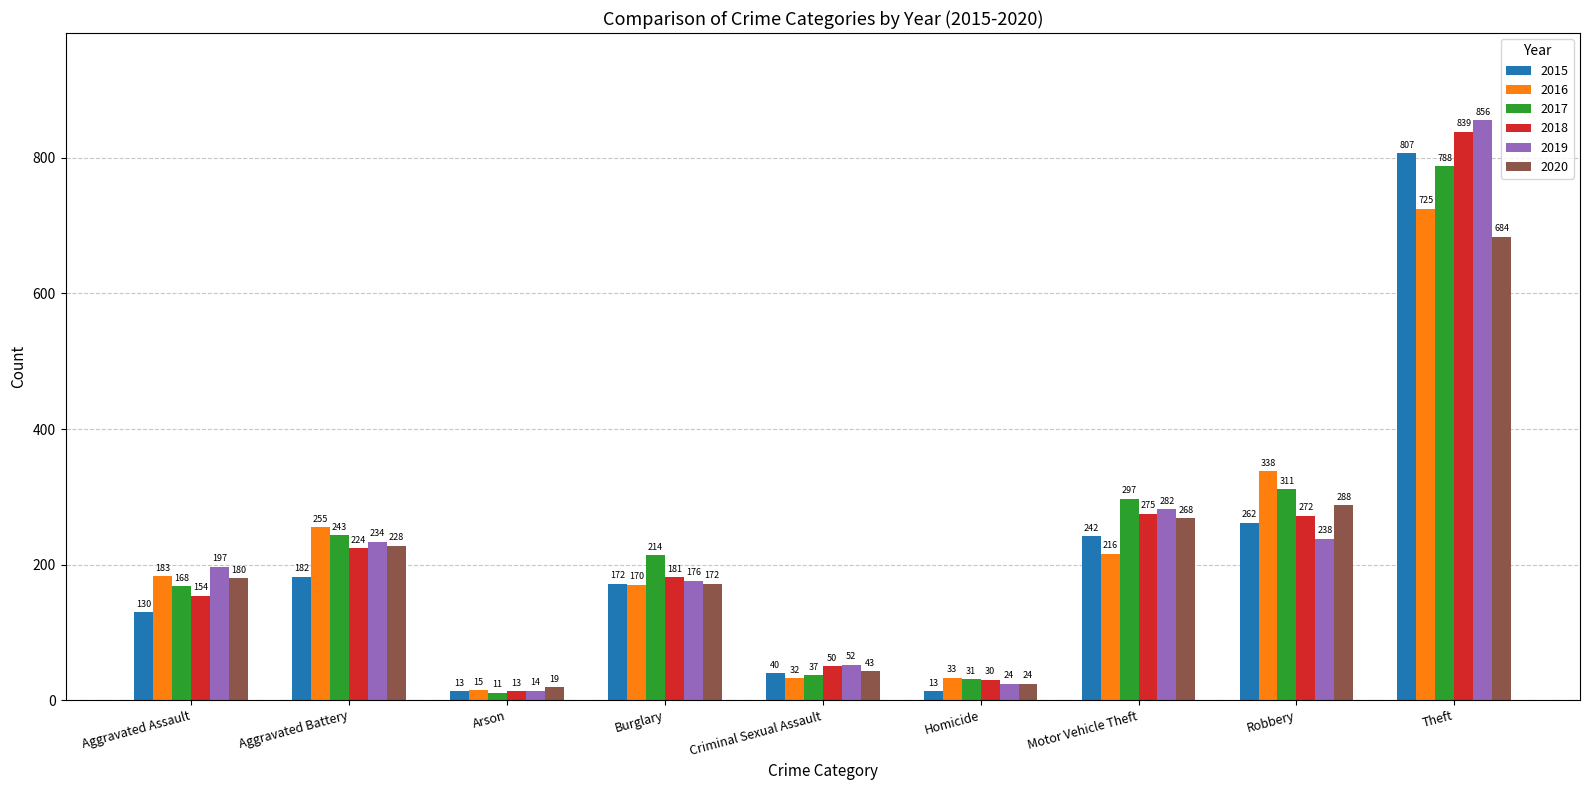

What is the difference between the 2017 values at Aggravated Battery and Motor Vehicle Theft?

54